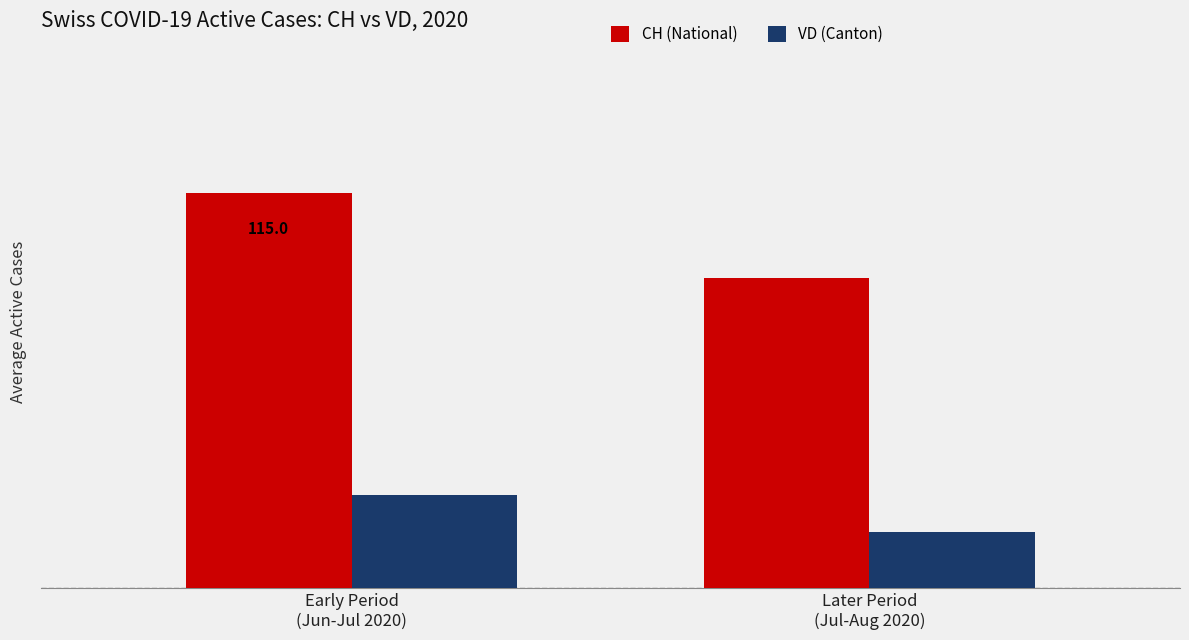

At which label is CH (National) closest to 102?

Later Period
(Jul-Aug 2020)